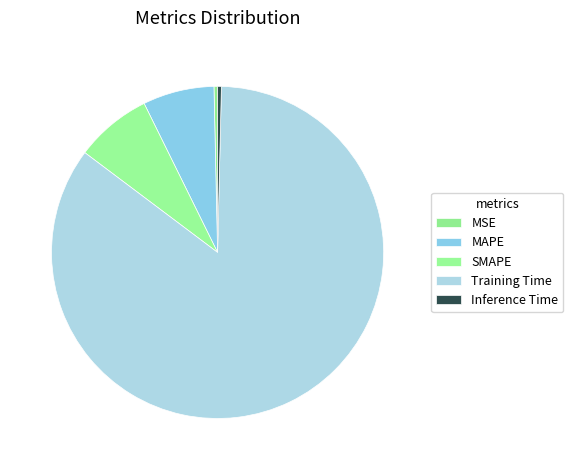

How many segments does this pie chart have?

5